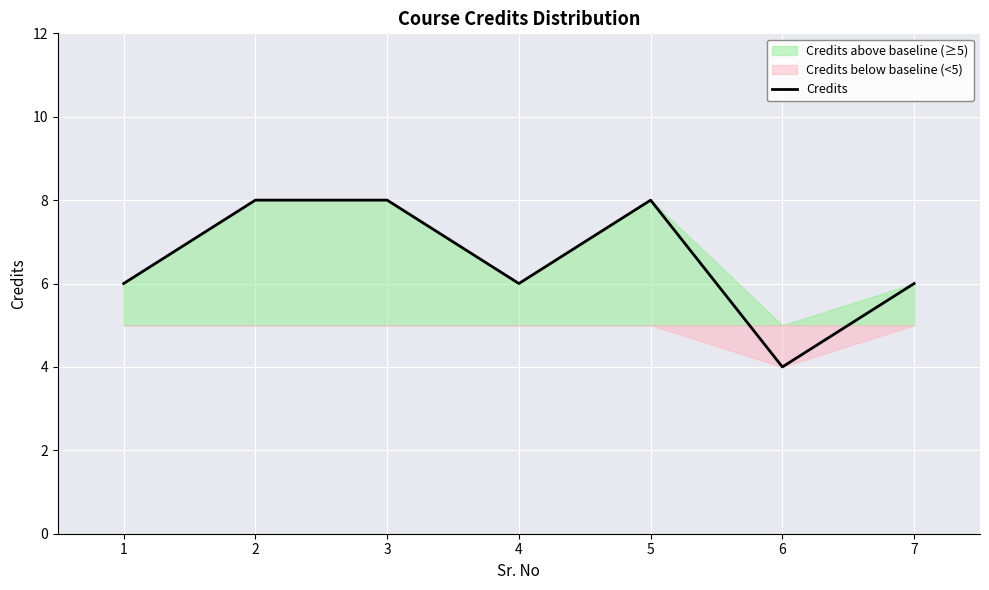

Reading left to right, extract all data points from this chart.

6	8	8	6	8	4	6